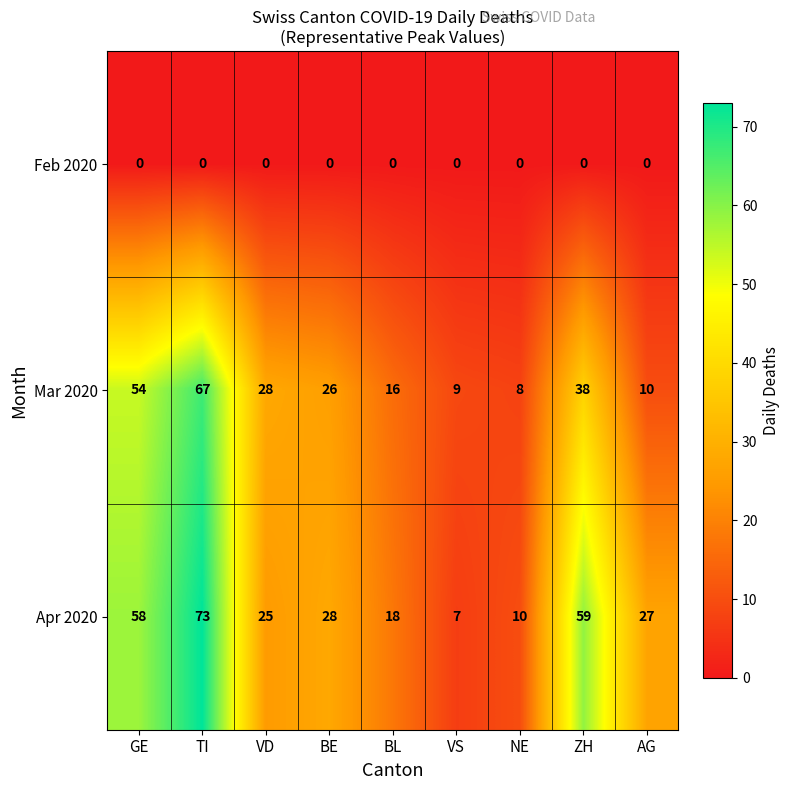

True or false: Feb 2020 has a value of 0 at VD.

True